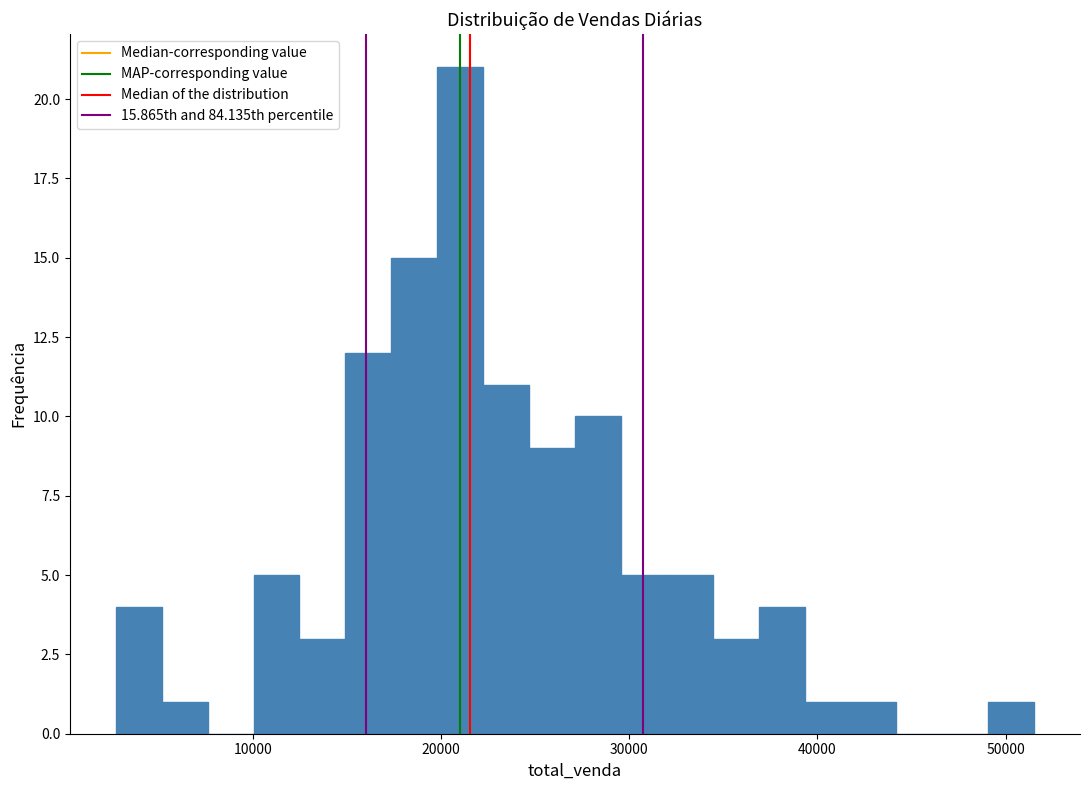

Around what value on the x-axis is the tallest bar? Give the approximate position of its centre, as read against the axis.

21000